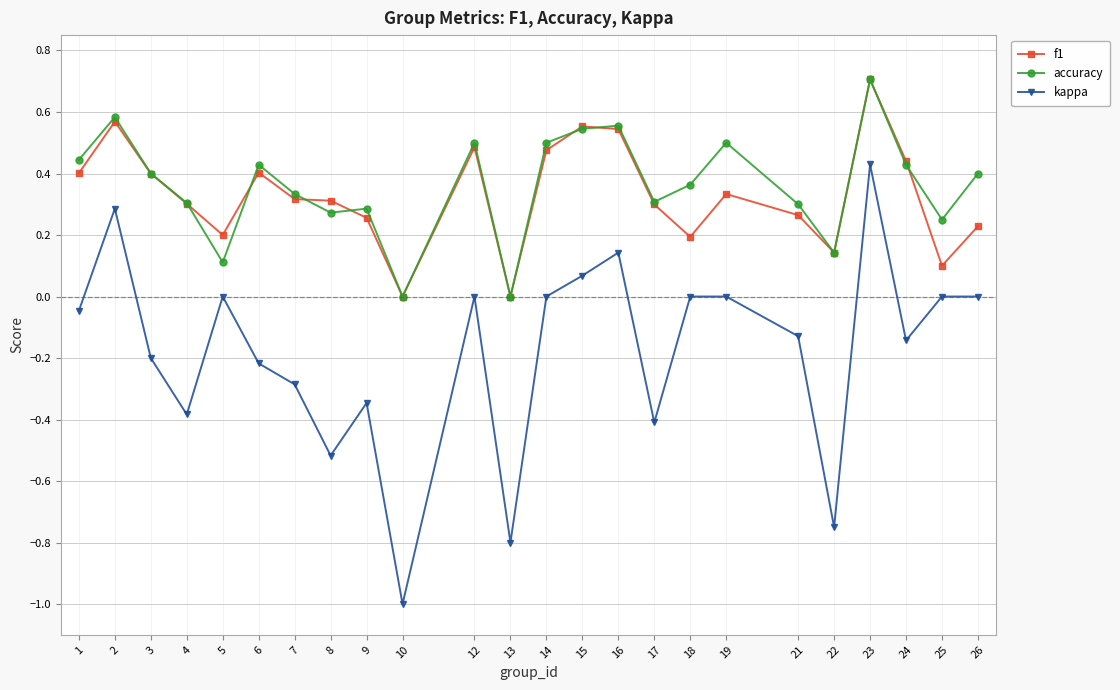

How many distinct data groups are displayed?

3